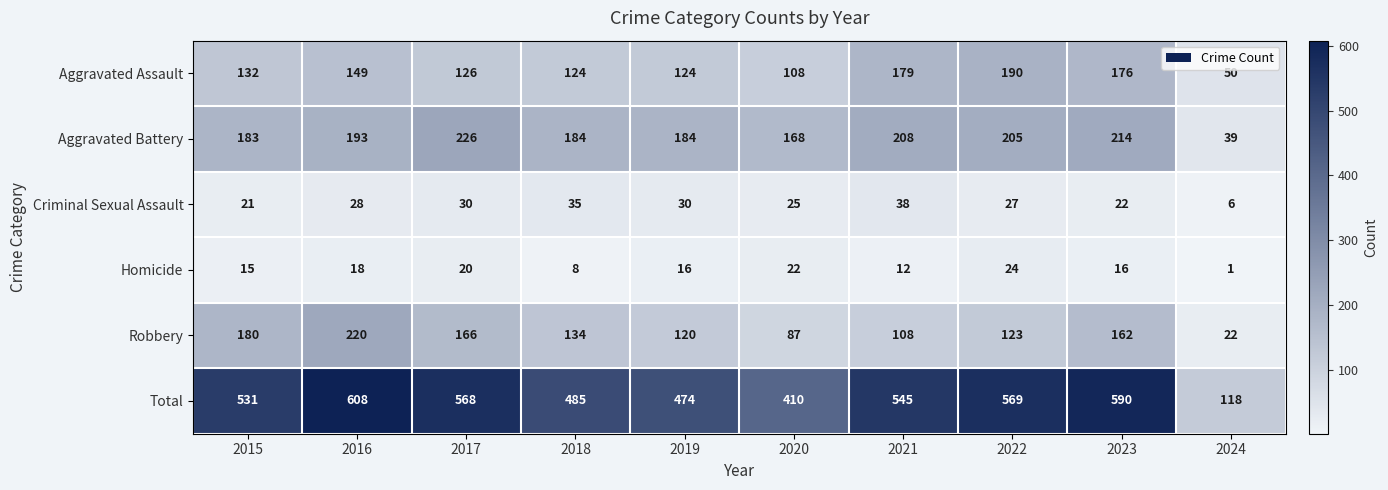

Rank the series at 2022 from lowest to highest value.

Homicide, Criminal Sexual Assault, Robbery, Aggravated Assault, Aggravated Battery, Total